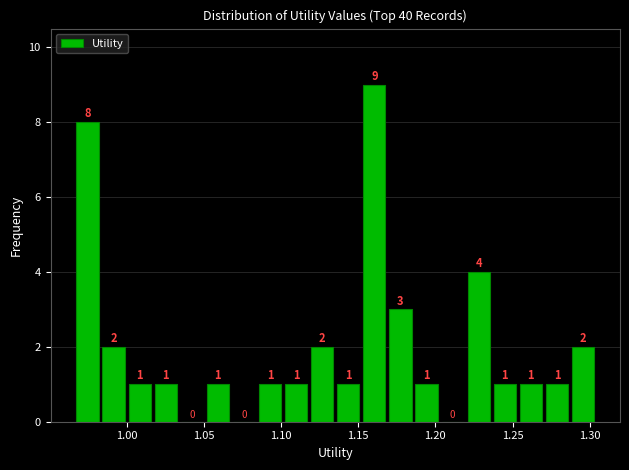

Read against the x-axis, roughly where is the centre of the tallest bar?

1.160